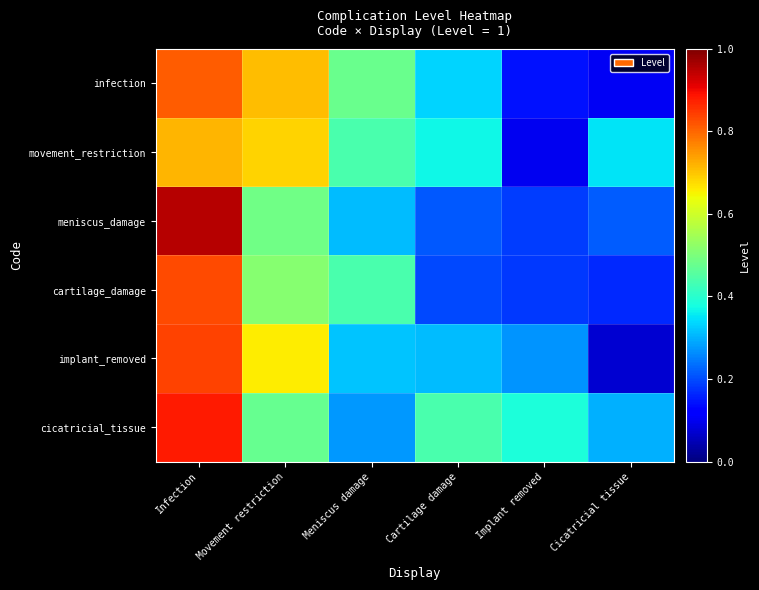

What is the maximum value shown in the chart?

0.9